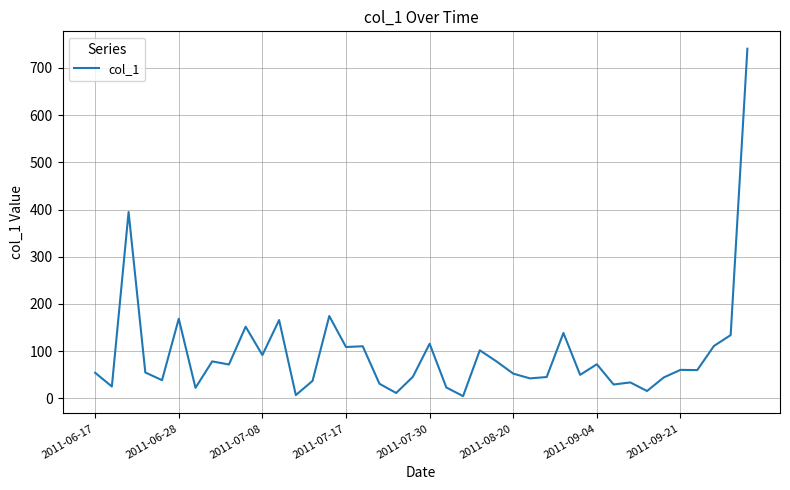

What is the maximum value shown in the chart?

740.7